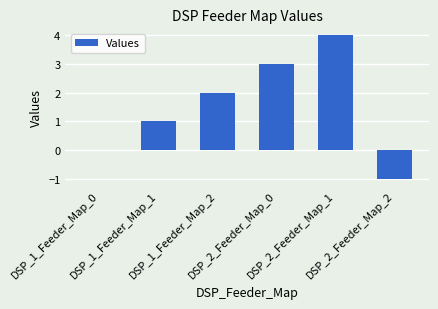

At which label is the value closest to 1?

DSP_1_Feeder_Map_1